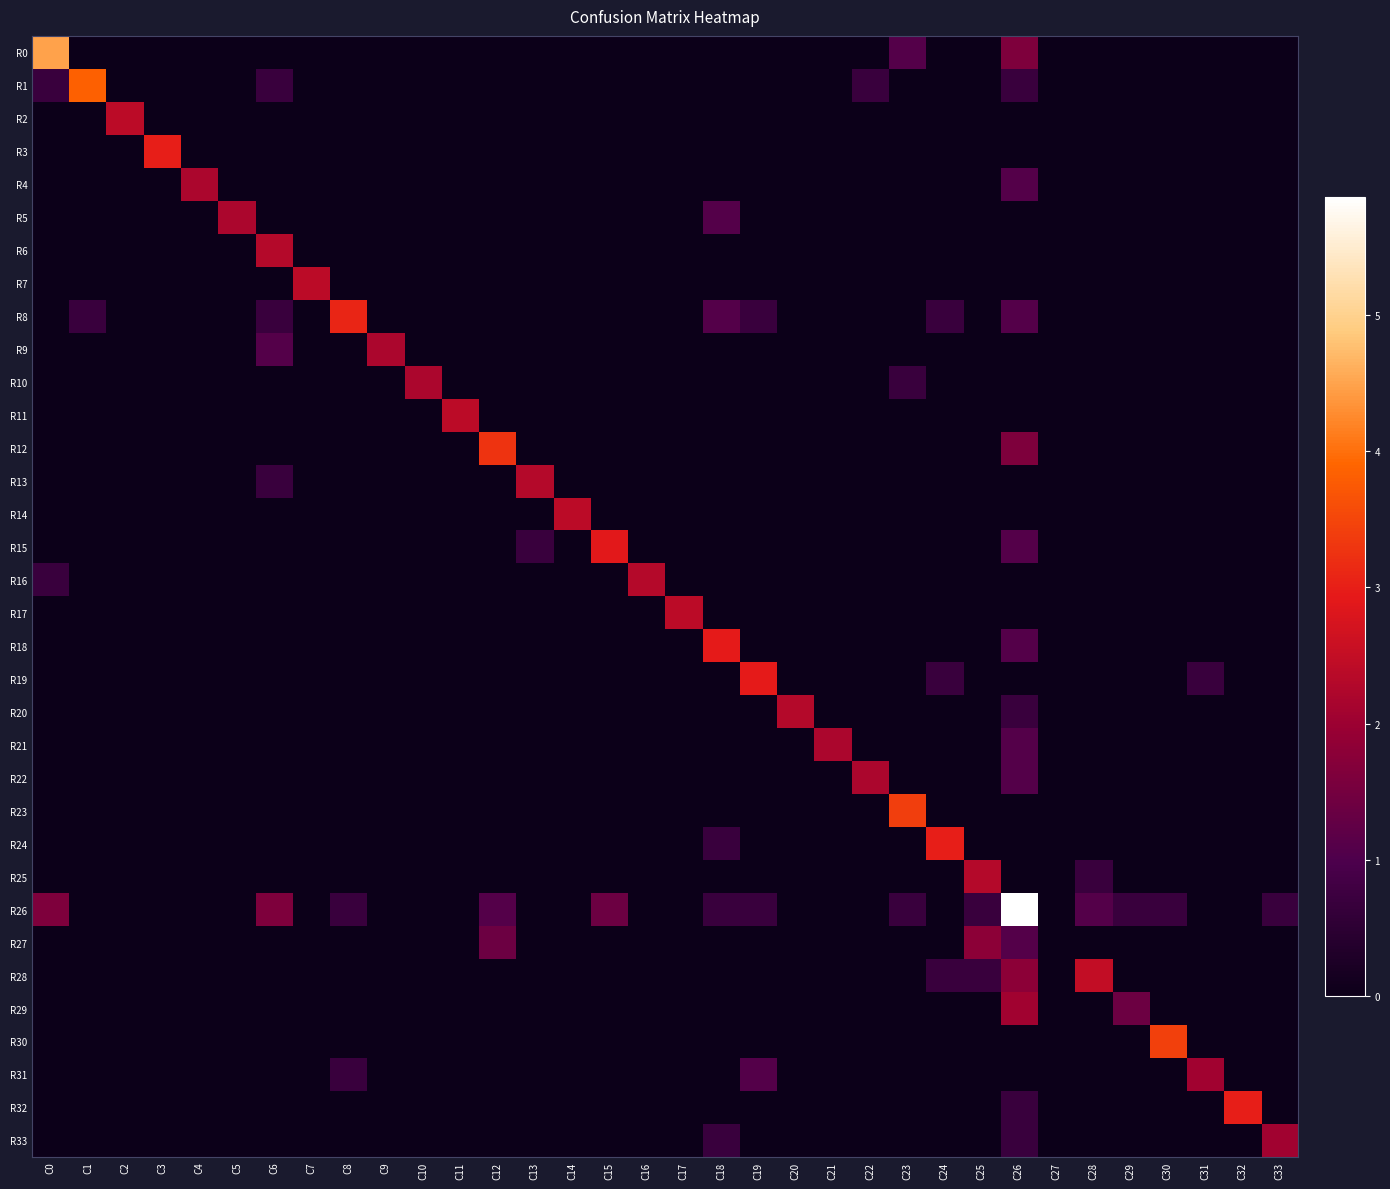

Which series has the widest spread of values?

R26